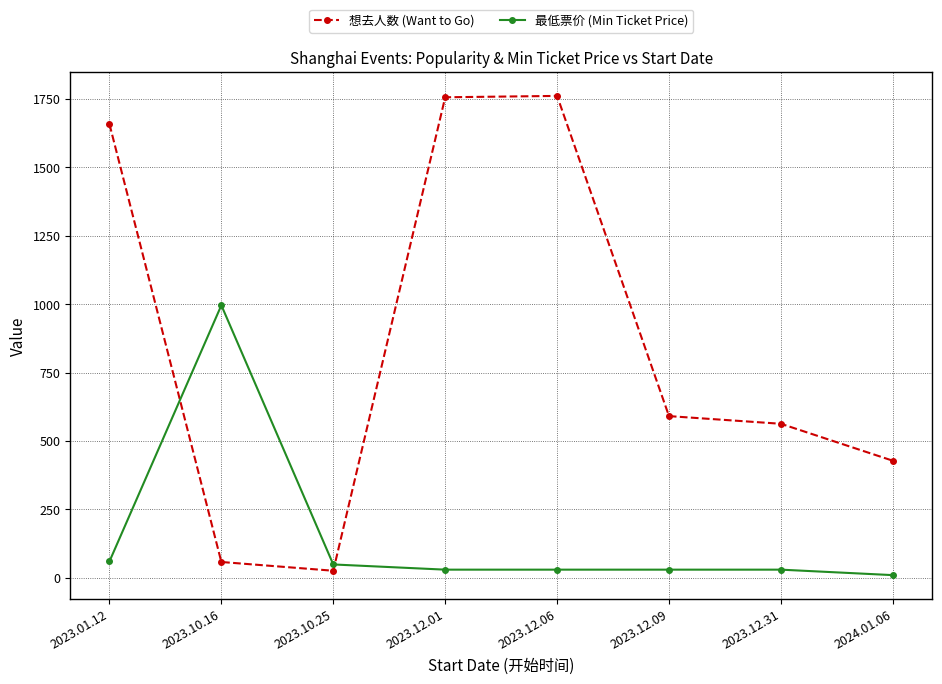

What is the total value across all series at 2023.12.09?

621